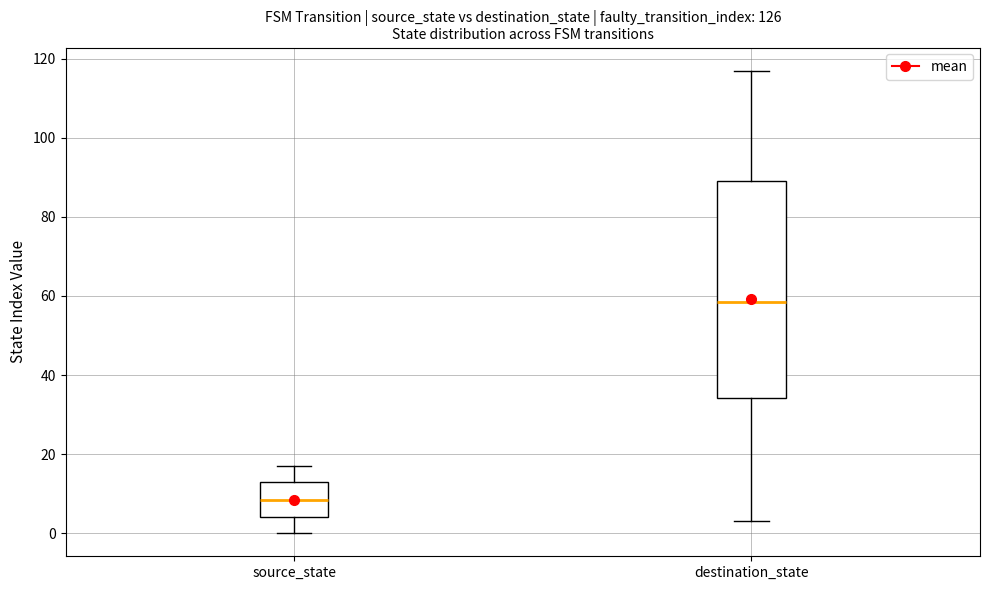

Which box's median line is the lowest?

source_state